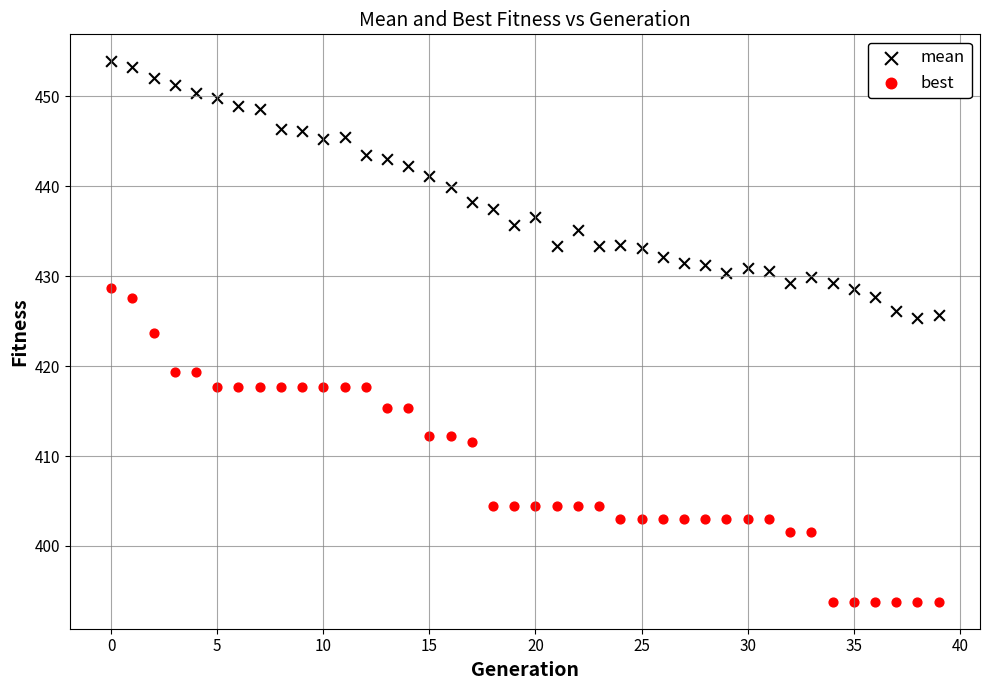

Which series has the widest spread of Y values?

best